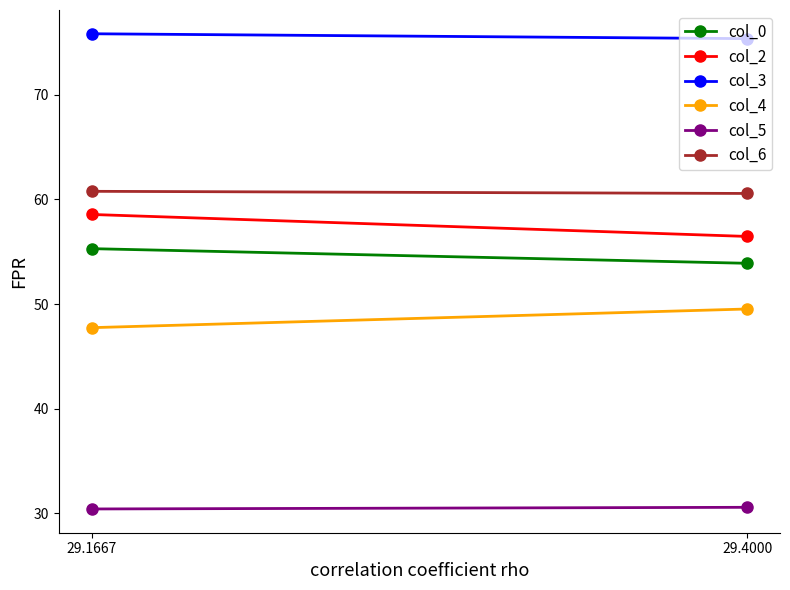

What is the spread (max minus min) of values at 29.4000?

44.8